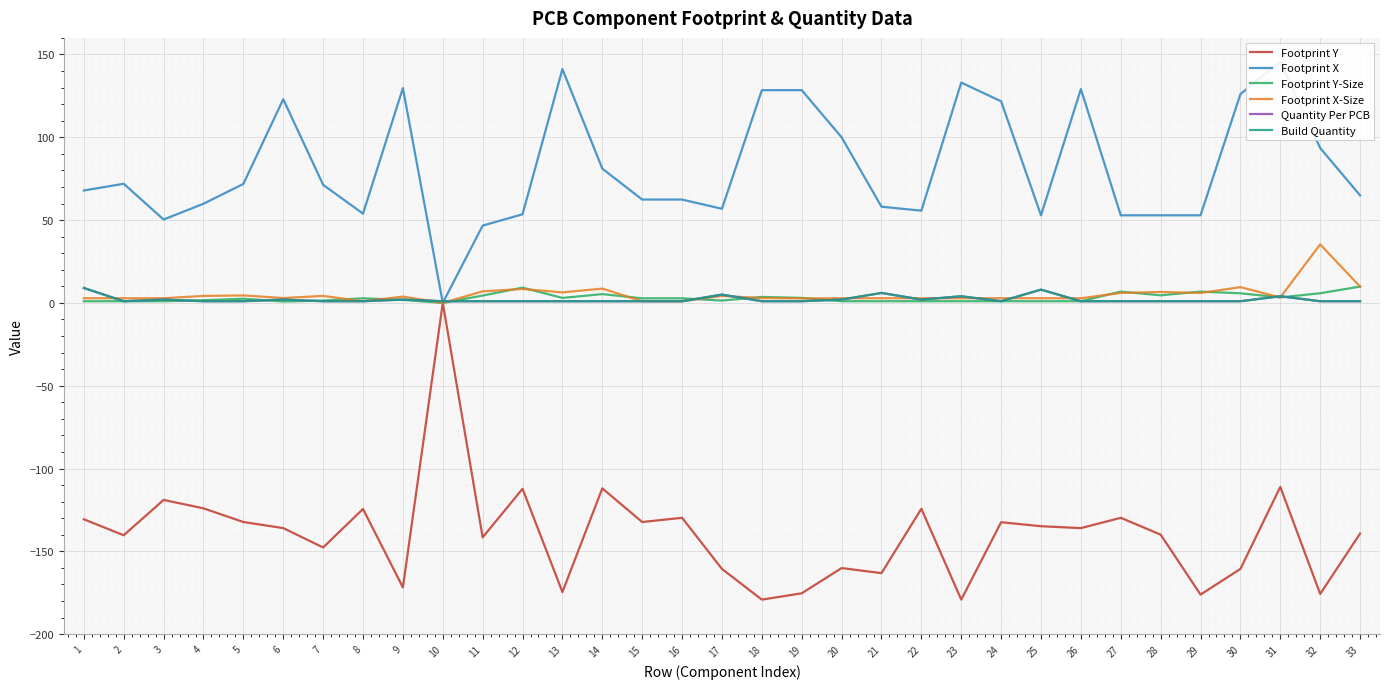

Rank the categories by Quantity Per PCB value from lowest to highest.

2, 4, 5, 7, 8, 10, 11, 12, 13, 14, 15, 16, 18, 19, 24, 26, 27, 28, 29, 30, 32, 33, 3, 6, 9, 20, 22, 23, 31, 17, 21, 25, 1